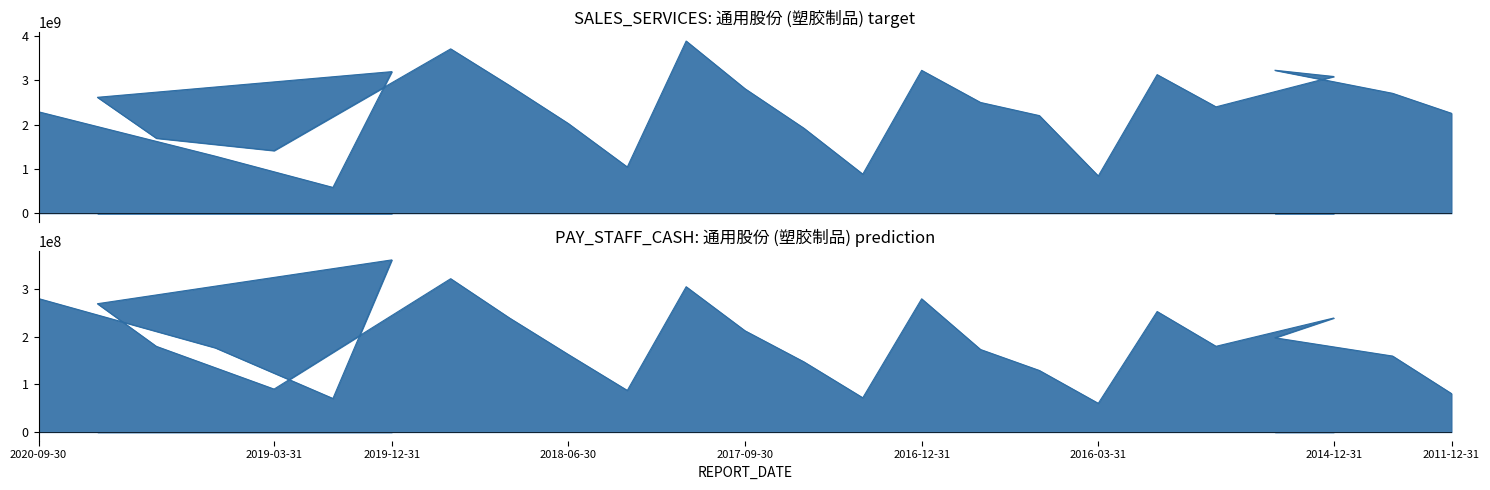

What is the maximum value shown in the chart?

3883186264.3